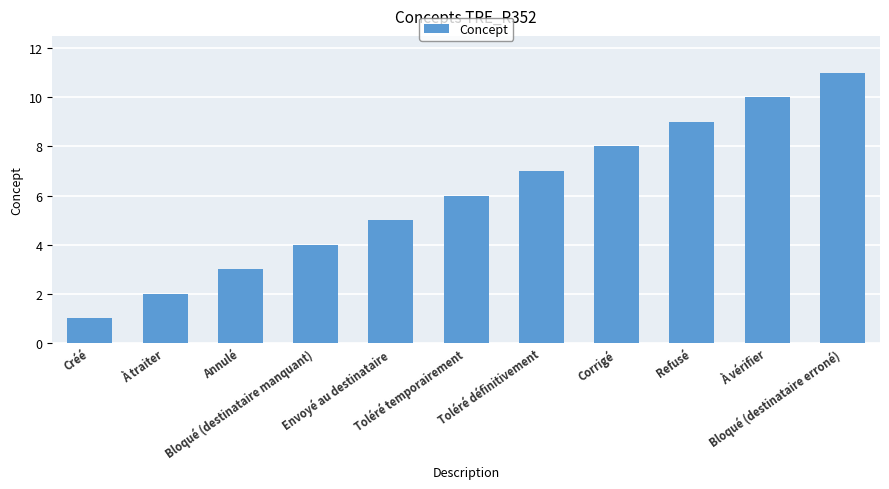

What is the difference between the values at Annulé and Bloqué (destinataire erroné)?

8